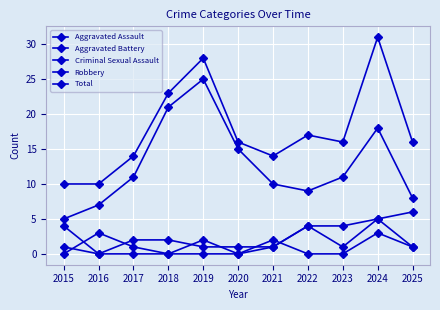

What is the greatest value displayed?

31